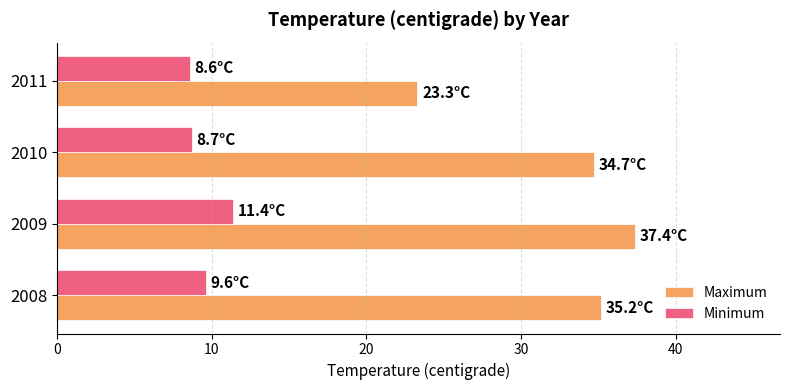

What are all the series names shown in the legend?

Maximum, Minimum